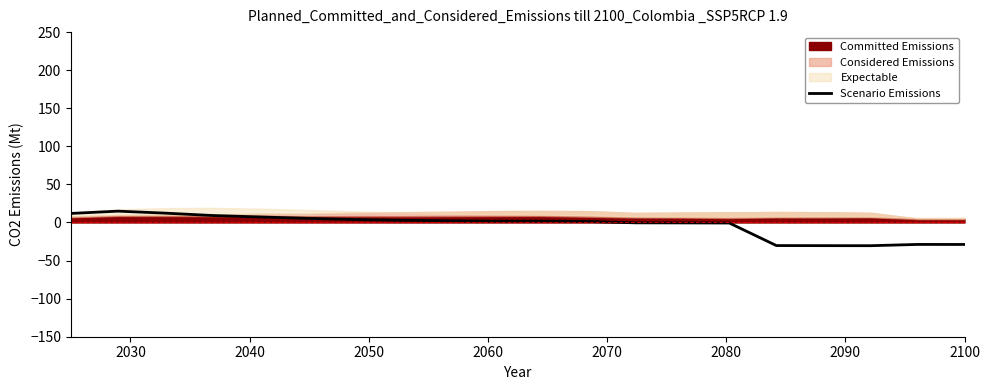

How many lines are shown in the chart?

1